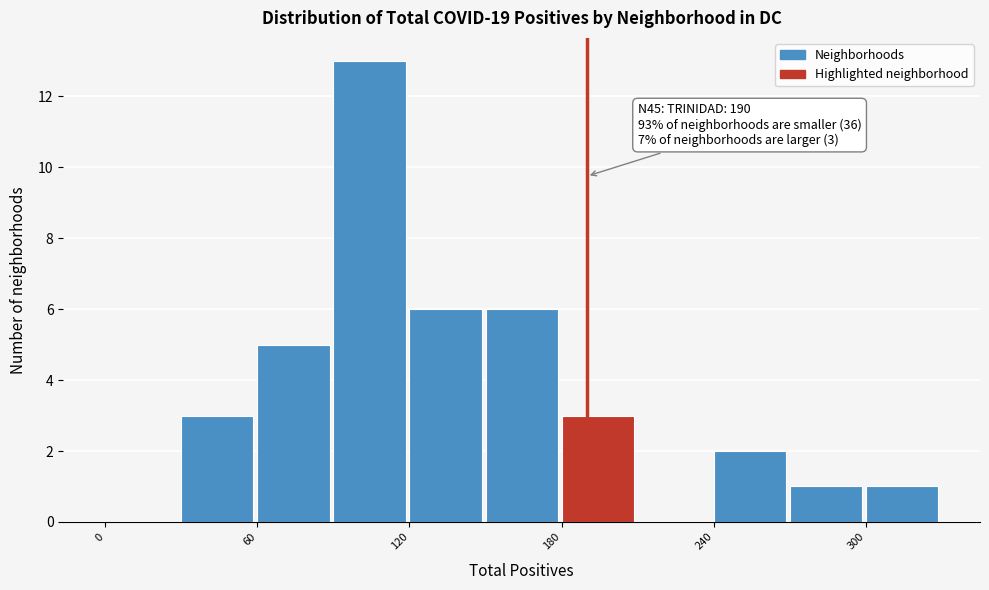

Read against the x-axis, roughly where is the centre of the tallest bar?

100